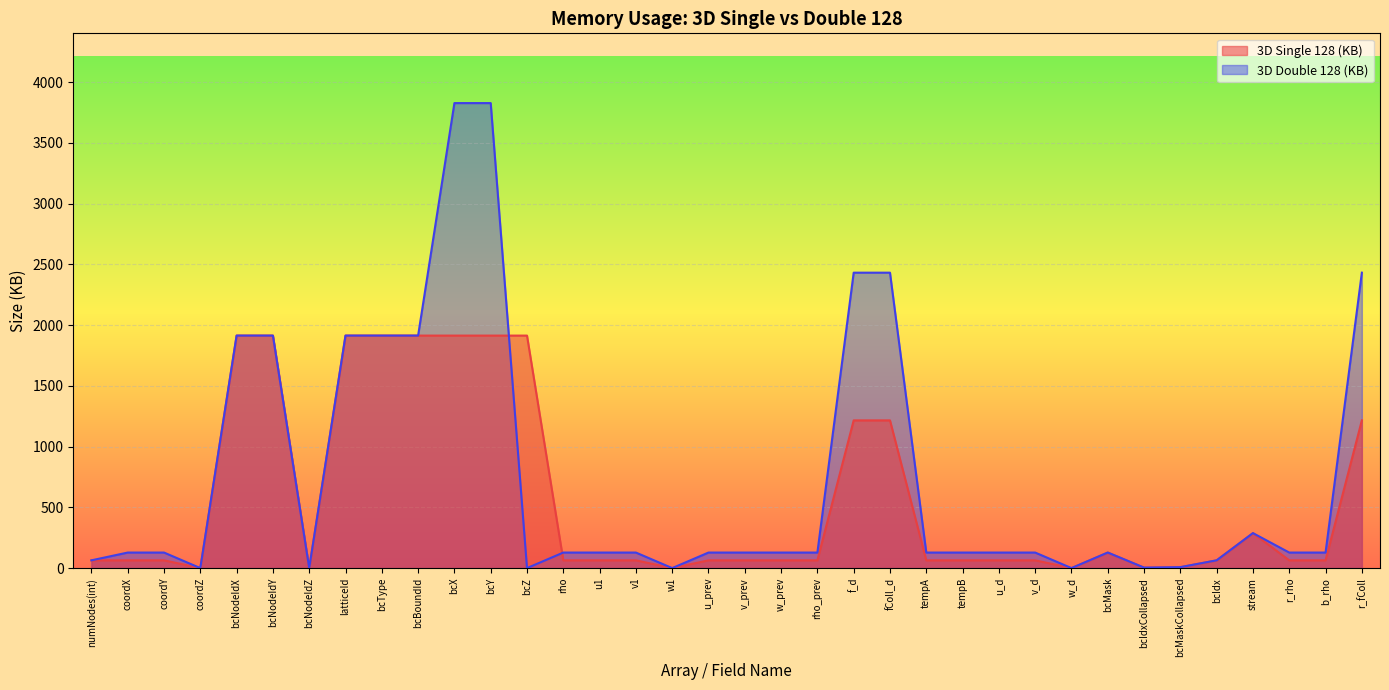

After their last crossing, which series has the higher values: 3D Single 128 (KB) or 3D Double 128 (KB)?

3D Double 128 (KB)